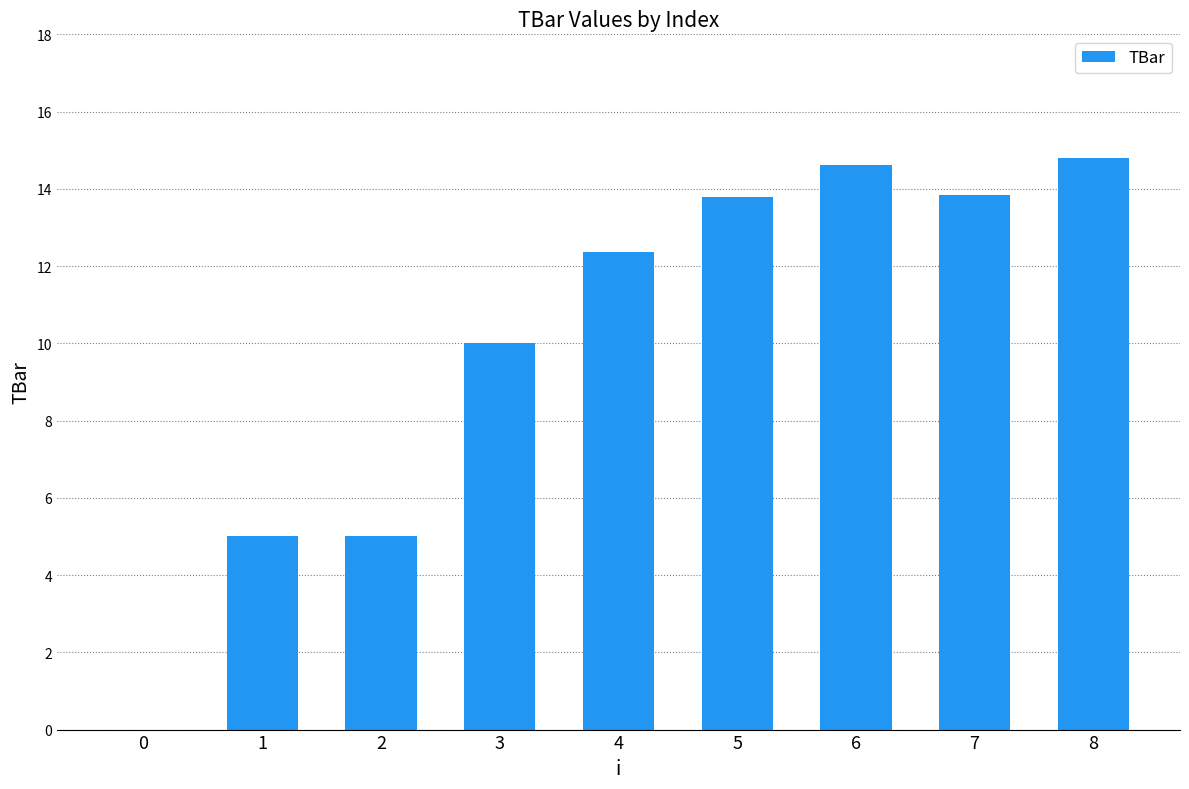

Are the bars grouped side by side (vs. stacked)?

No